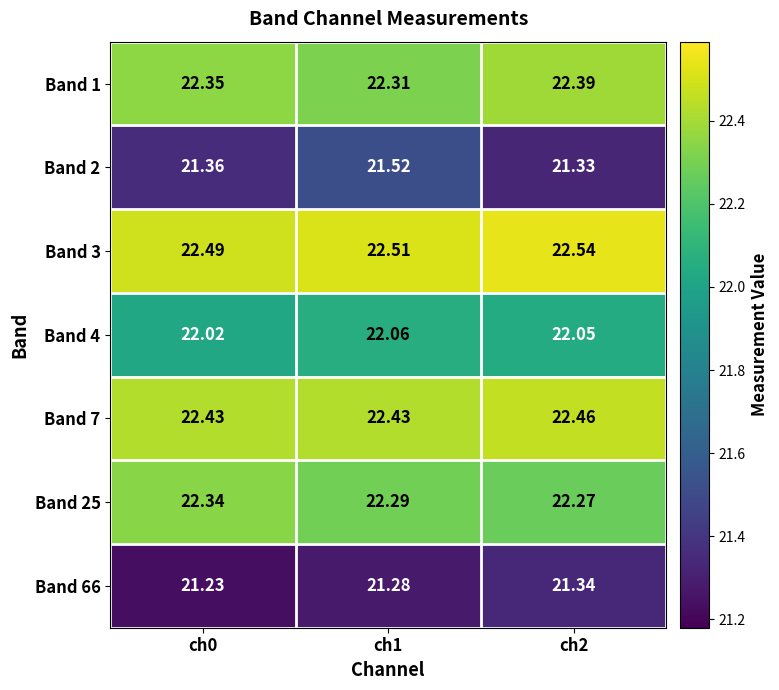

Is the value of Band 1 at ch1 greater than the value of Band 2 at ch2?

Yes